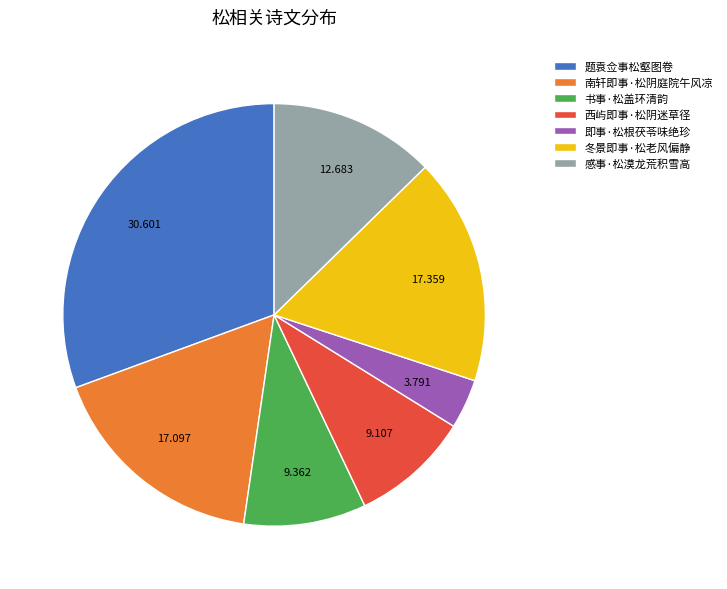

Is it true that 感事·松漠龙荒积雪高 is 23% of the pie?

False